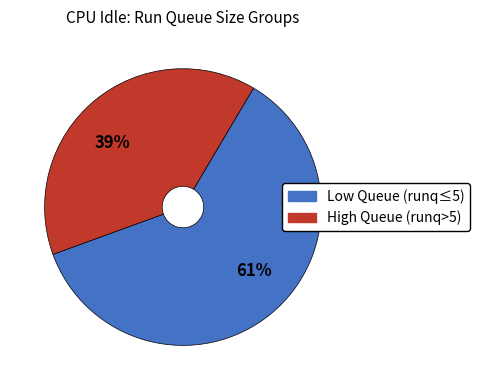

Does 39% account for over 50% of the chart?

No